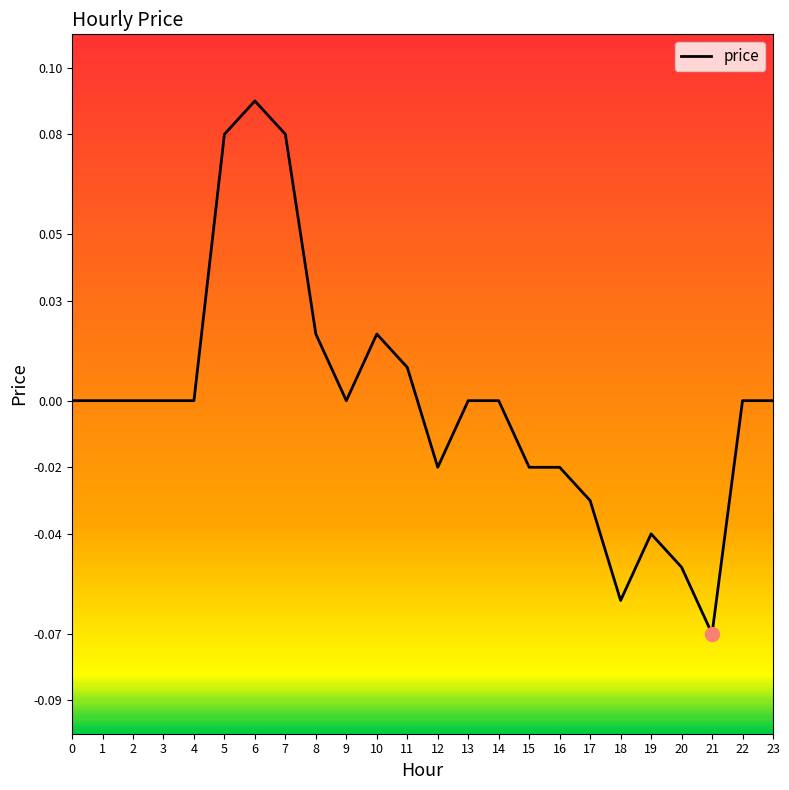

The chart shows a value of 0.0 at 13. True or false?

True